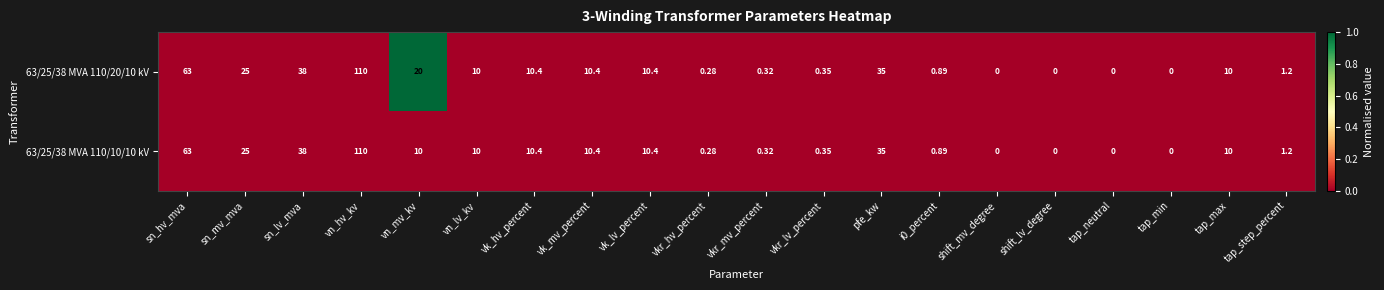

At which label does 63/25/38 MVA 110/20/10 kV reach its peak?

vn_hv_kv